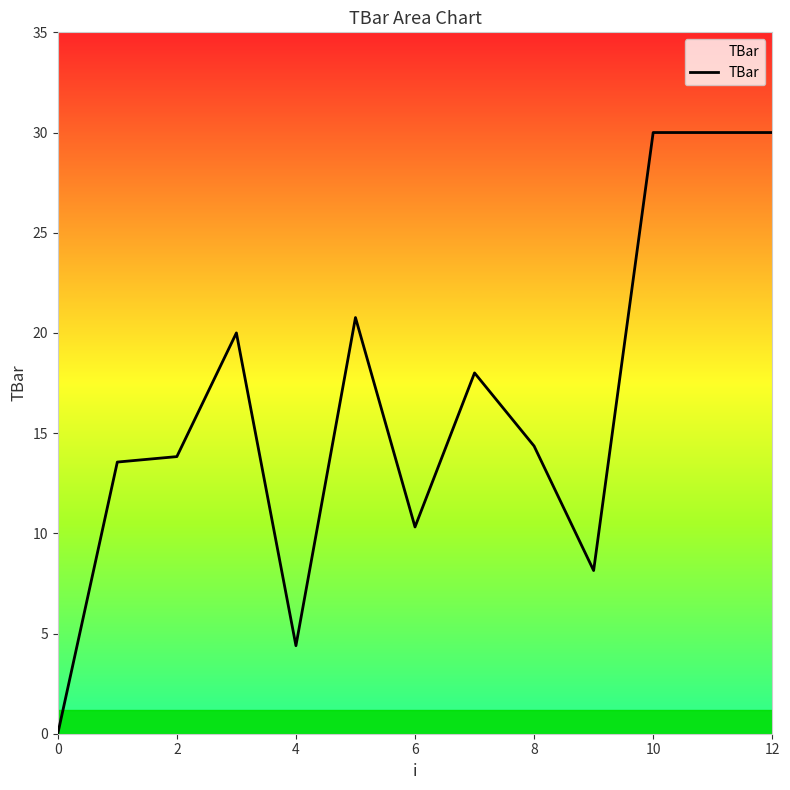

What is the maximum value shown in the chart?

30.0